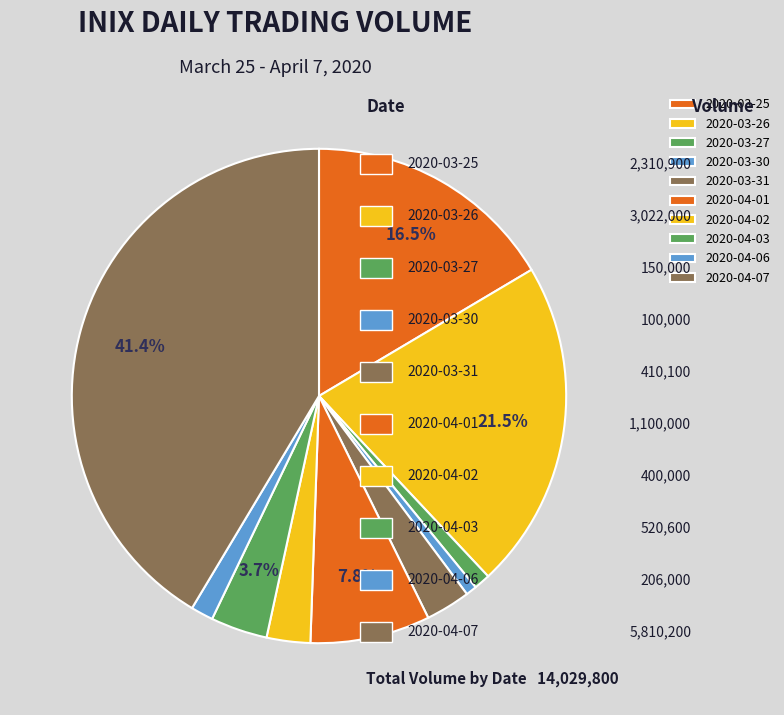

To the nearest percent, what is the difference between the 2020-03-25 and 2020-04-06 slice percentages?

15%